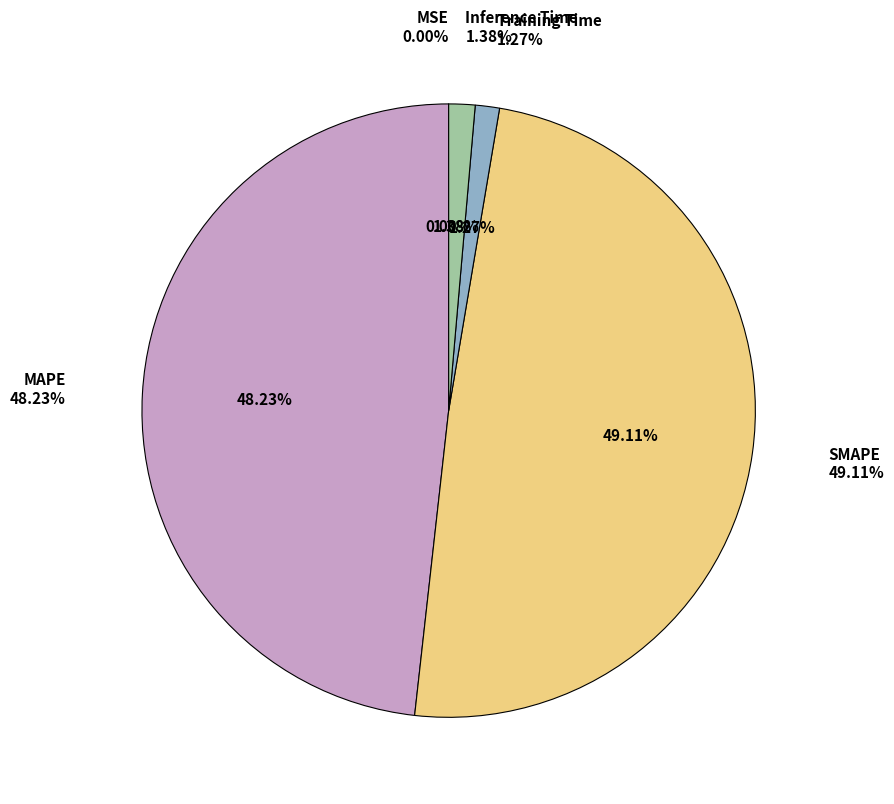

To the nearest percent, what is the average slice percentage?

20%